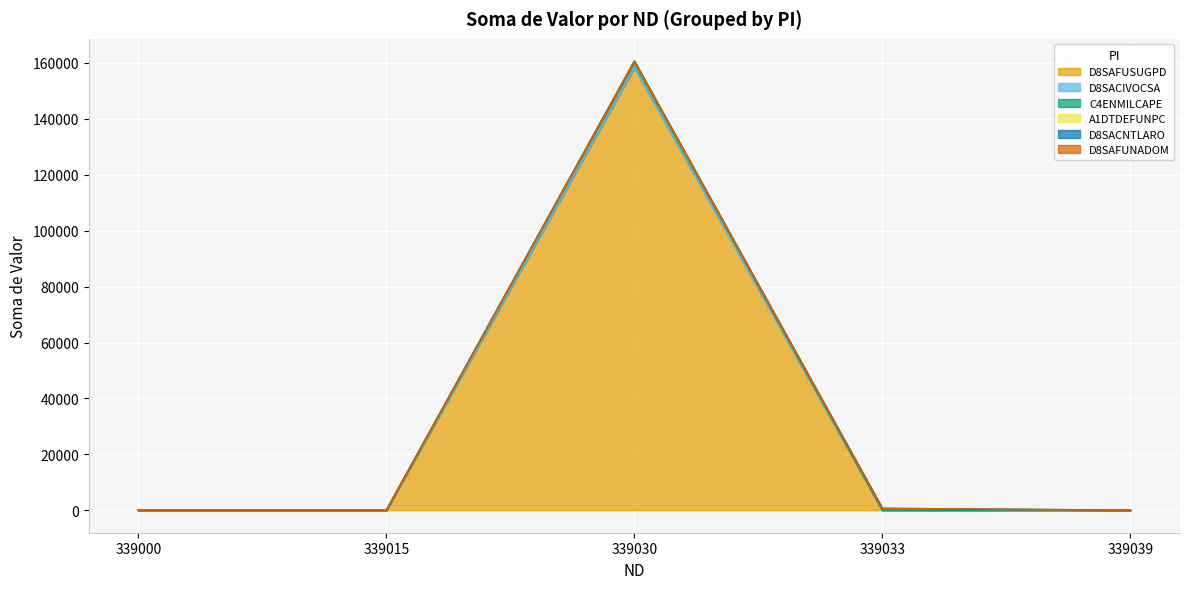

At 339015, list the series in order from smallest to largest.

D8SAFUSUGPD, D8SACIVOCSA, C4ENMILCAPE